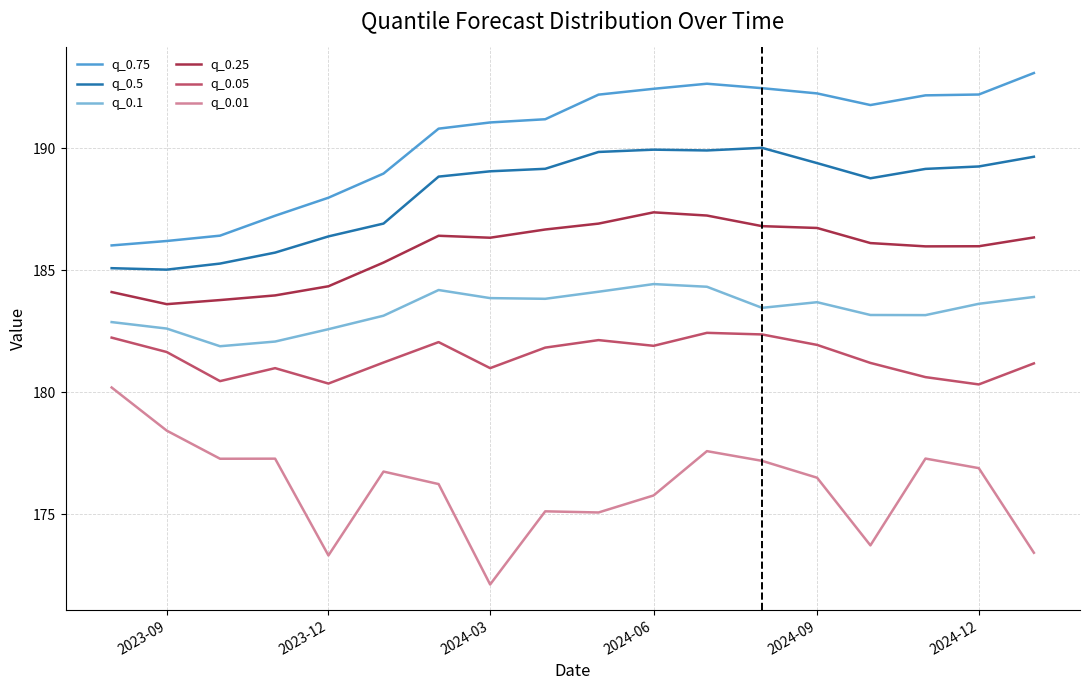

True or false: q_0.5 and q_0.05 intersect in this chart.

False